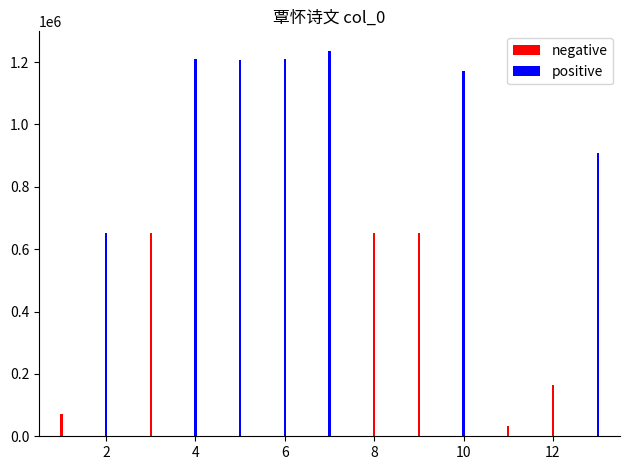

What is the difference between the maximum and minimum values in the positive series?

1236747